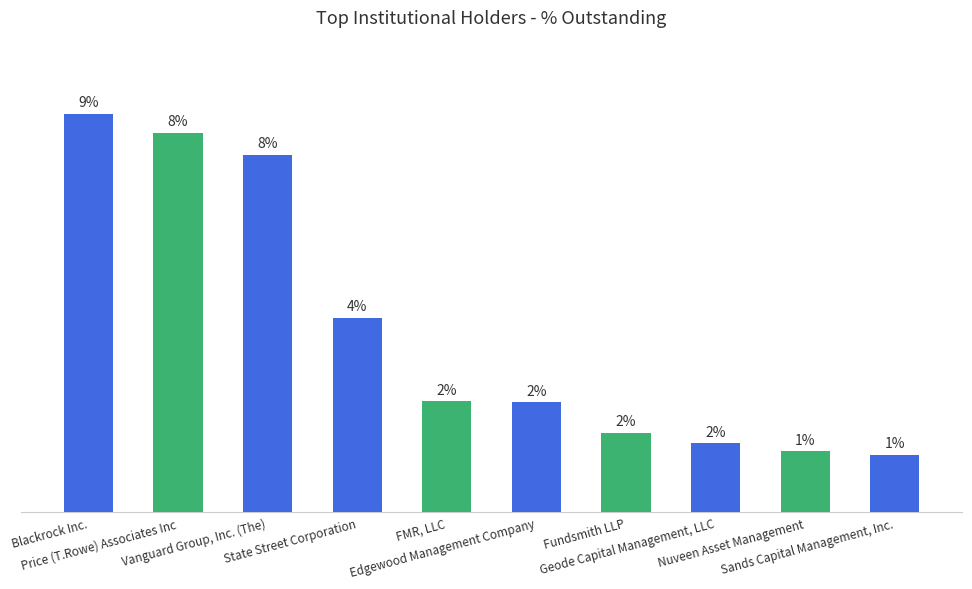

Are the bars horizontal?

No